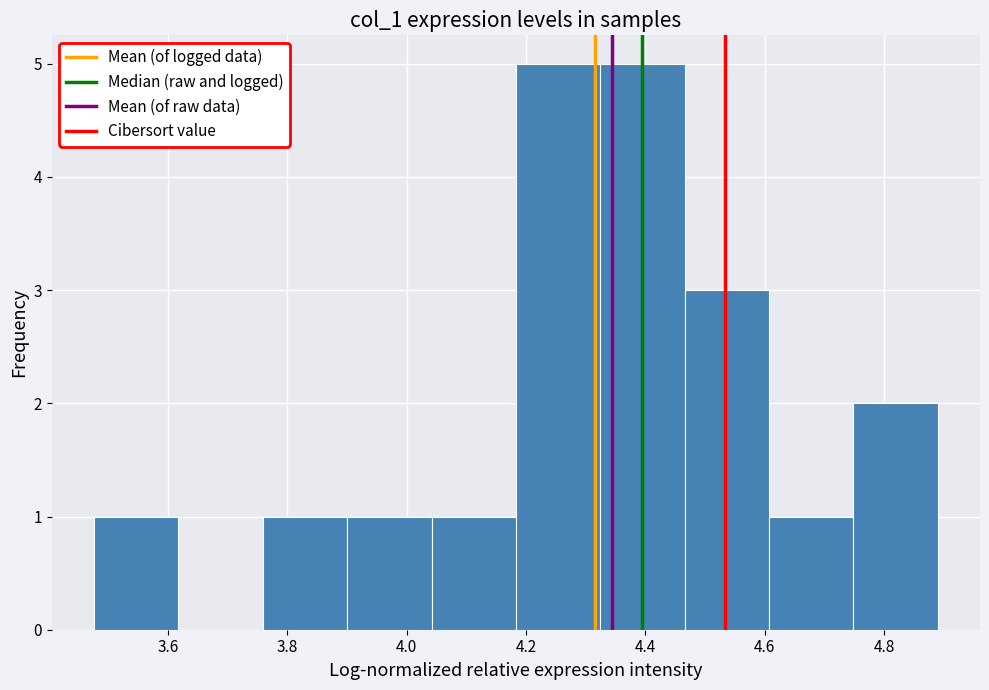

How tall is the bar that spans 4.04 to 4.18 on the x-axis? Neither the bar edges nor the heights are printed on the chart, so give them approximately, as read against the axes.

1